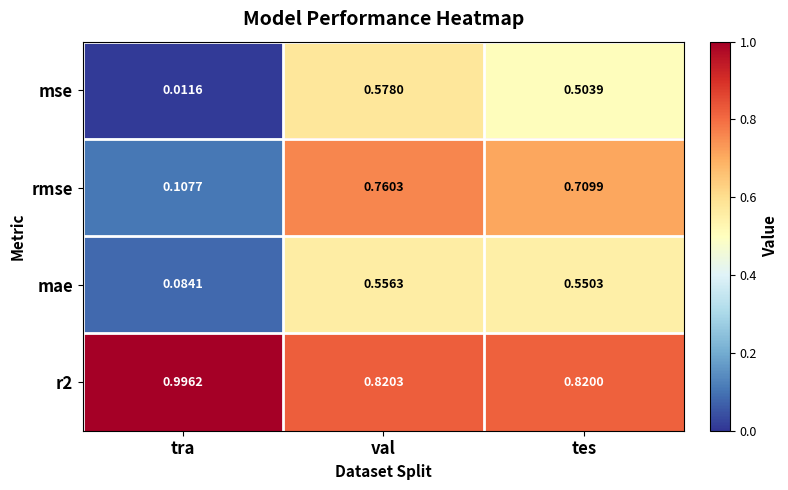

Which series changed the most between tra and val?

rmse